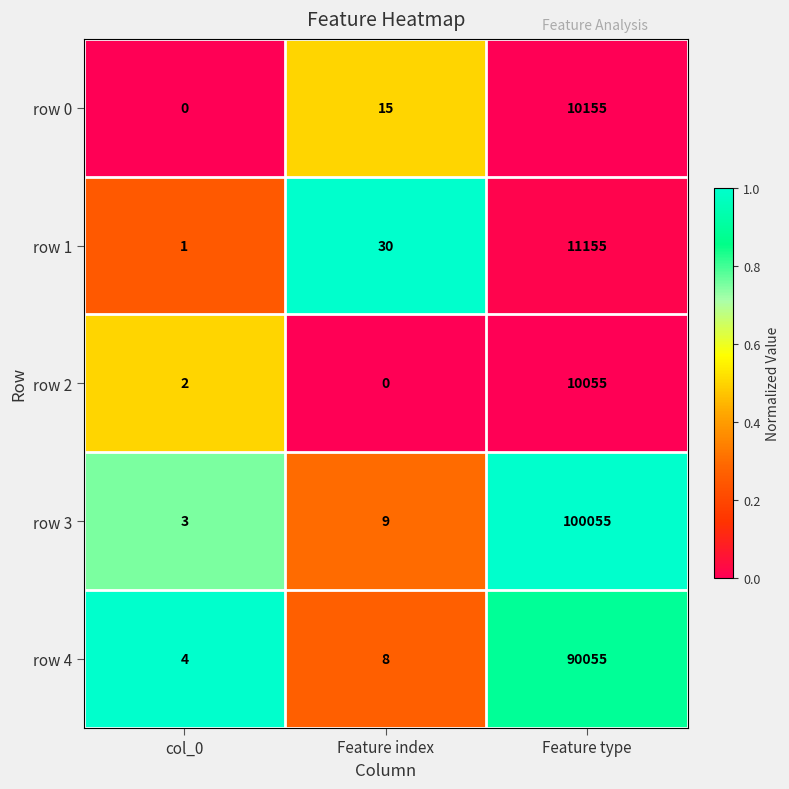

What is the average value of the row 1 series?

3729